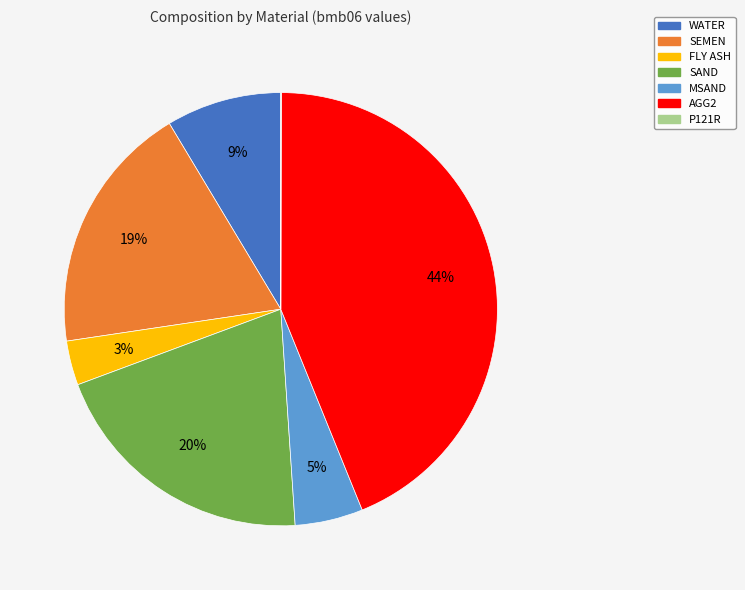

Which slice is the largest?

AGG2